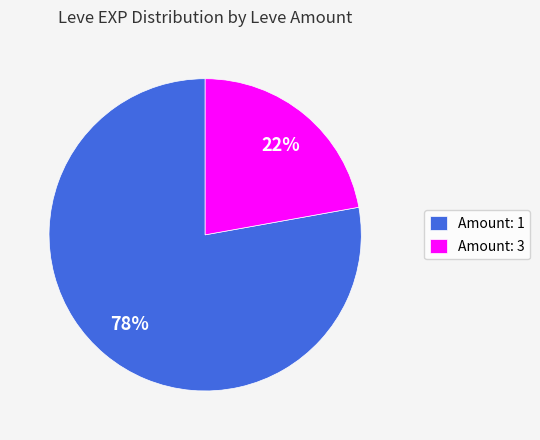

How many segments does this pie chart have?

2